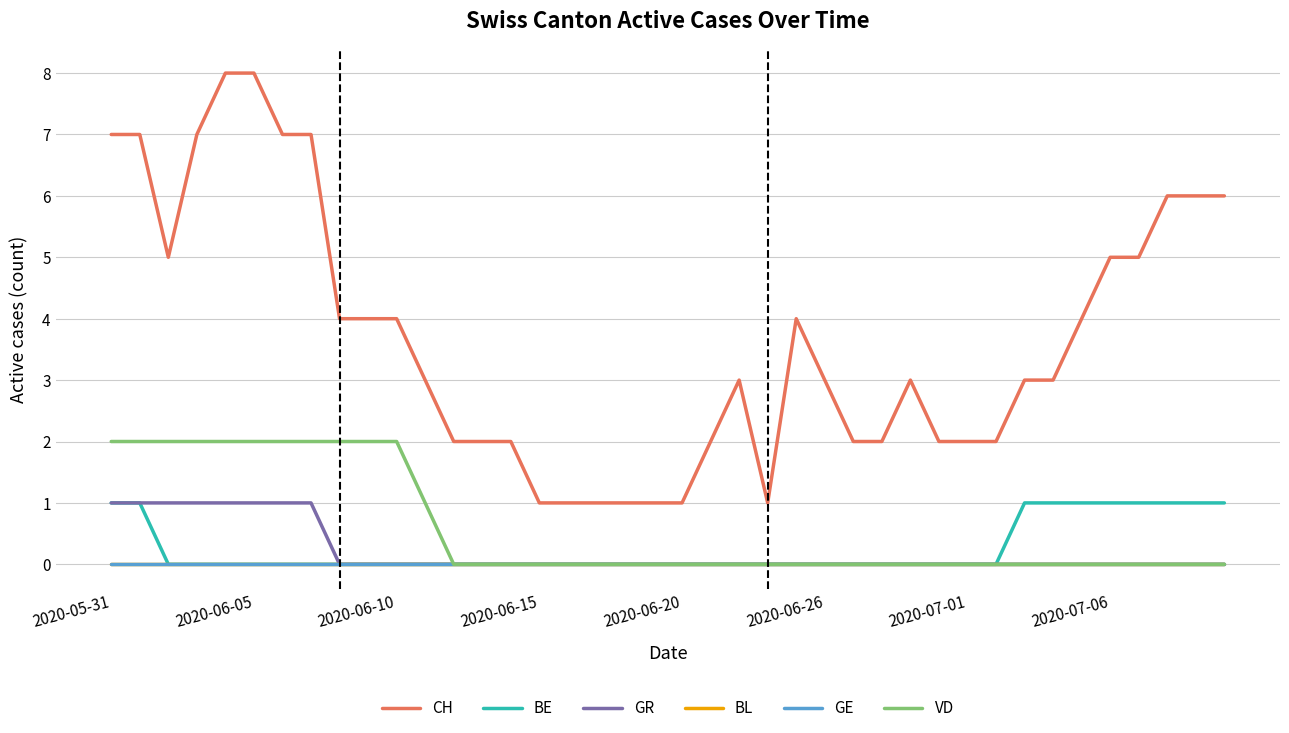

Is this an area chart (filled region under the line)?

No